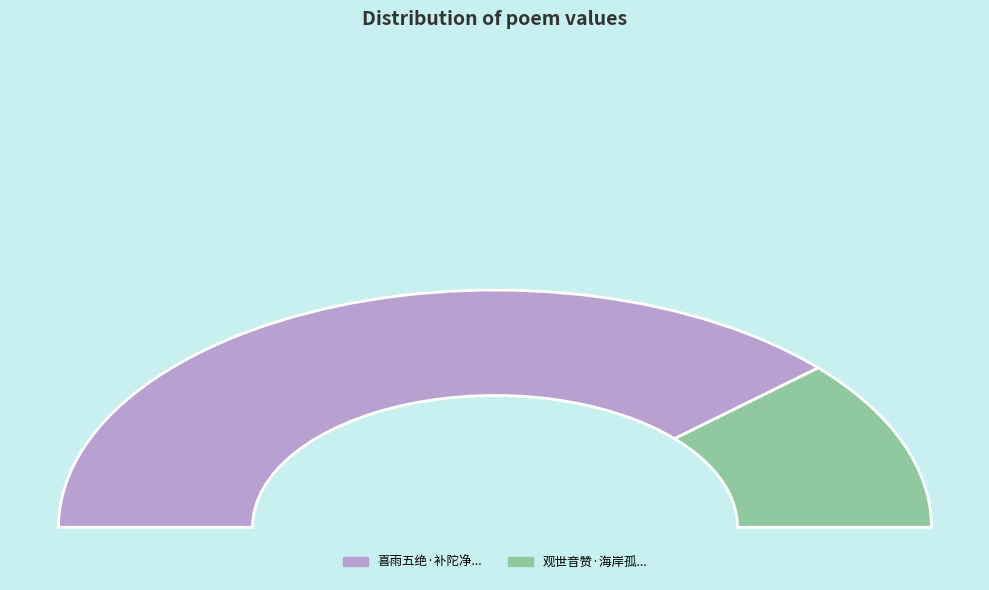

Is the sum of 喜雨五绝·补陀净圣有许事 and 观世音赞·海岸孤绝补陀岩 greater than half?

Yes